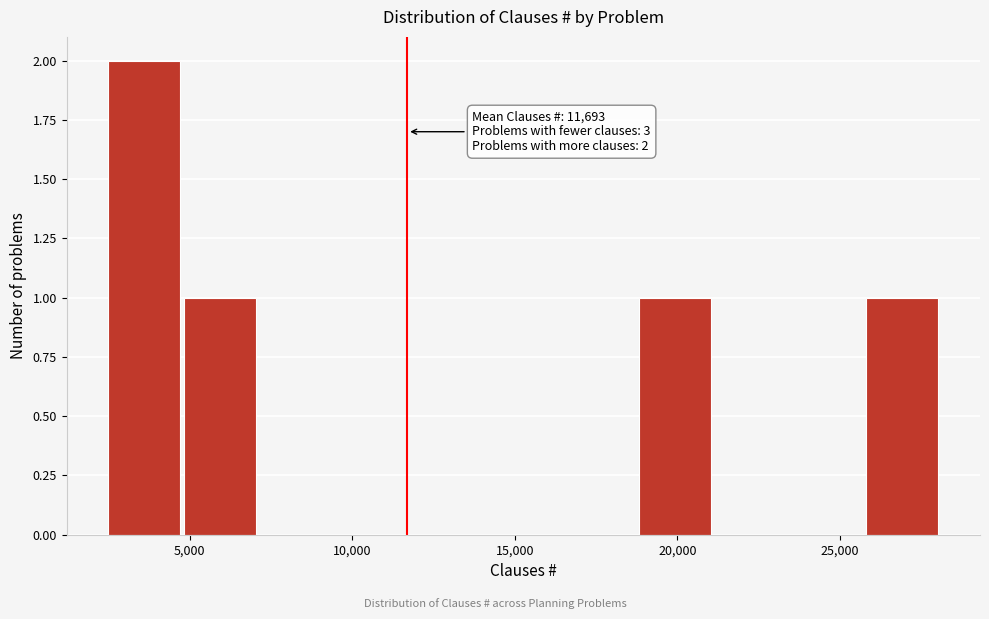

Which range on the x-axis has the tallest bar?

2500 to 5000